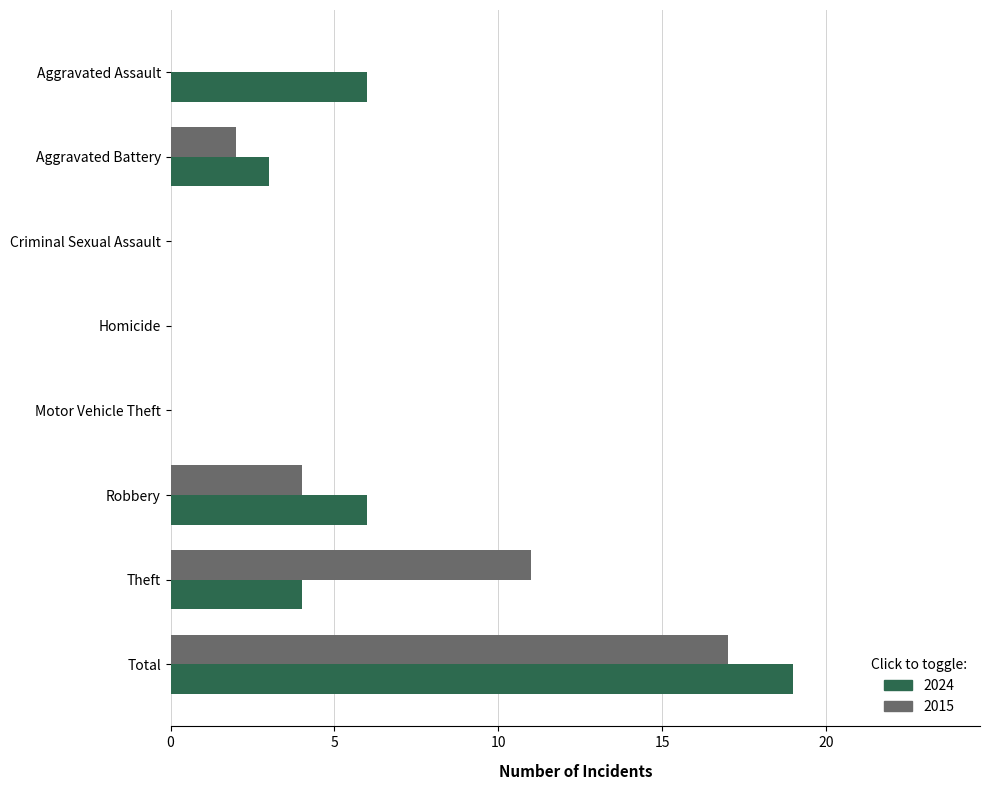

Which series changed the most between Aggravated Battery and Robbery?

2024